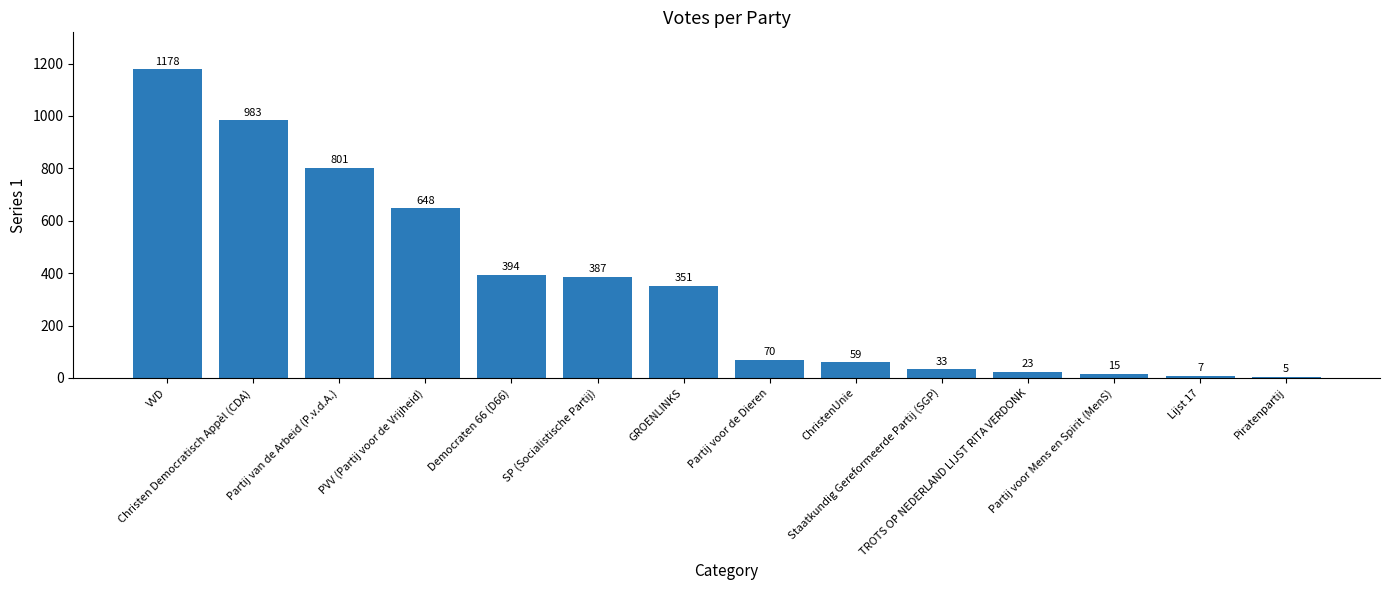

What is the value of the 3rd bar from the left?

801